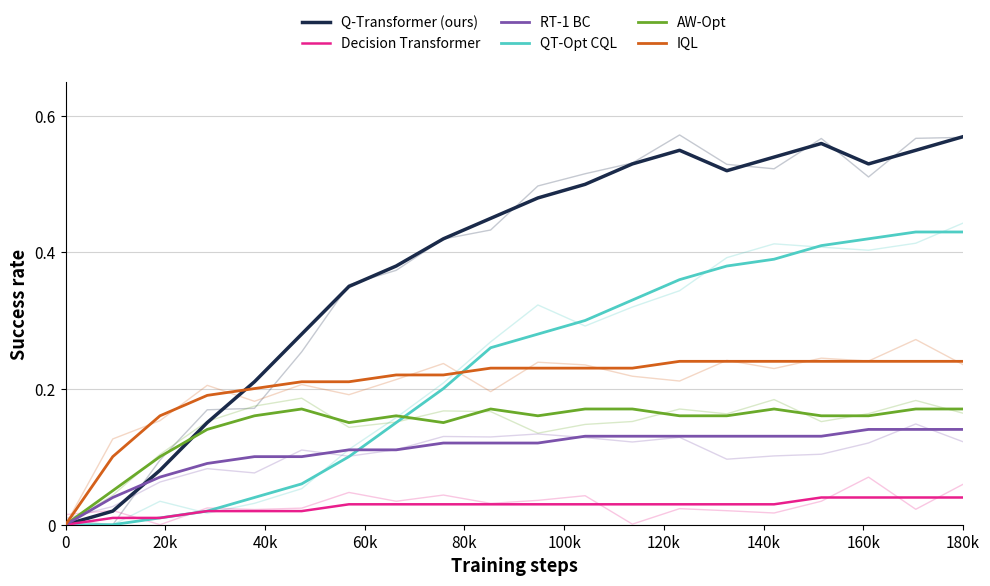

What is the label of the 3rd point from the left?

40k